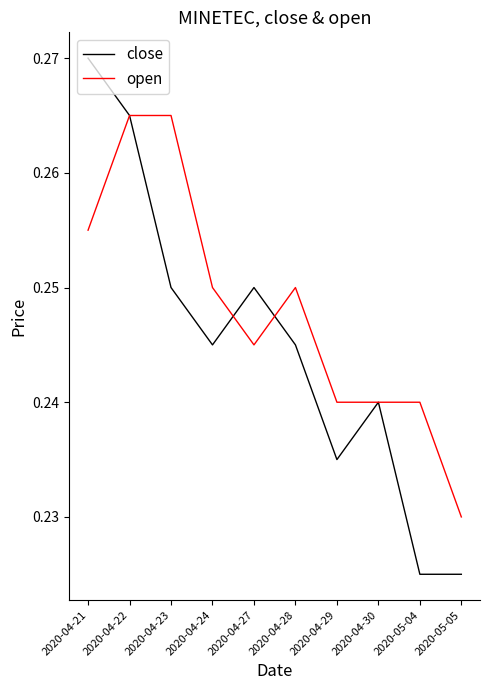

List the series in order of their overall mean, highest first.

open, close